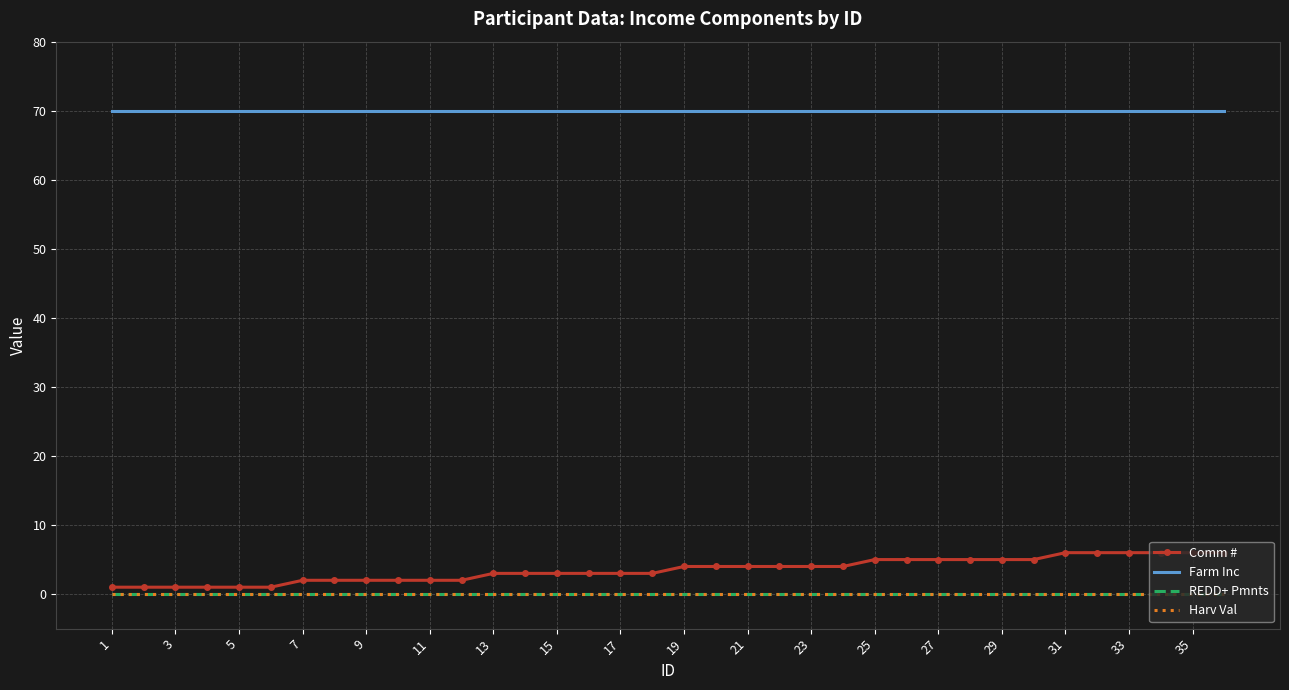

Reading left to right, what are all the values shown in this chart?

Comm #: 1	1	1	1	1	1	2	2	2	2	2	2	3	3	3	3	3	3	4	4	4	4	4	4	5	5	5	5	5	5	6	6	6	6	6	6
Farm Inc: 70	70	70	70	70	70	70	70	70	70	70	70	70	70	70	70	70	70	70	70	70	70	70	70	70	70	70	70	70	70	70	70	70	70	70	70
REDD+ Pmnts: 0	0	0	0	0	0	0	0	0	0	0	0	0	0	0	0	0	0	0	0	0	0	0	0	0	0	0	0	0	0	0	0	0	0	0	0
Harv Val: 0	0	0	0	0	0	0	0	0	0	0	0	0	0	0	0	0	0	0	0	0	0	0	0	0	0	0	0	0	0	0	0	0	0	0	0